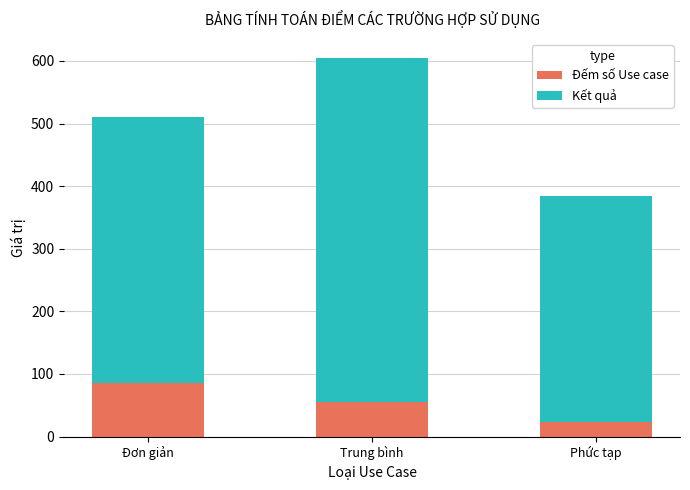

The Đếm số Use case series shows 24 at Phức tạp. True or false?

True